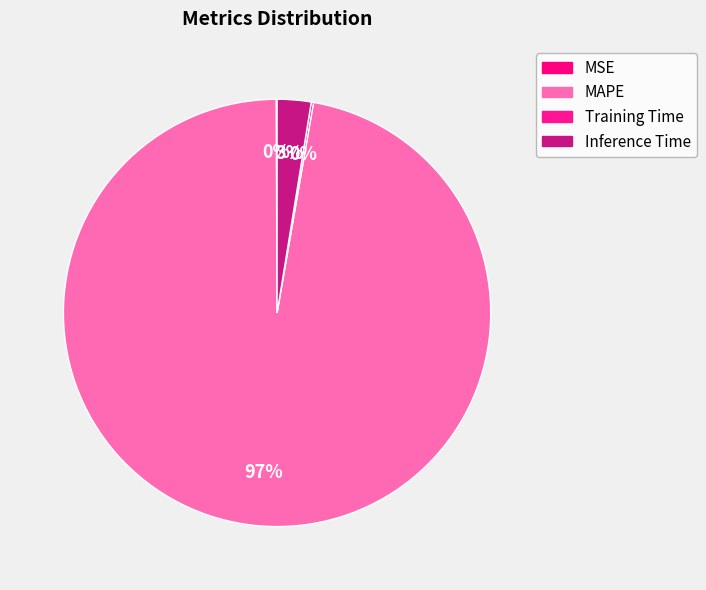

What portion of the pie excludes MSE?

99.9%